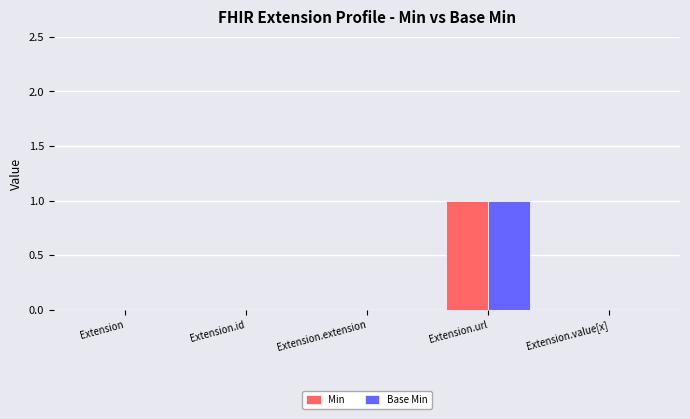

Read the Min value at Extension.url.

1